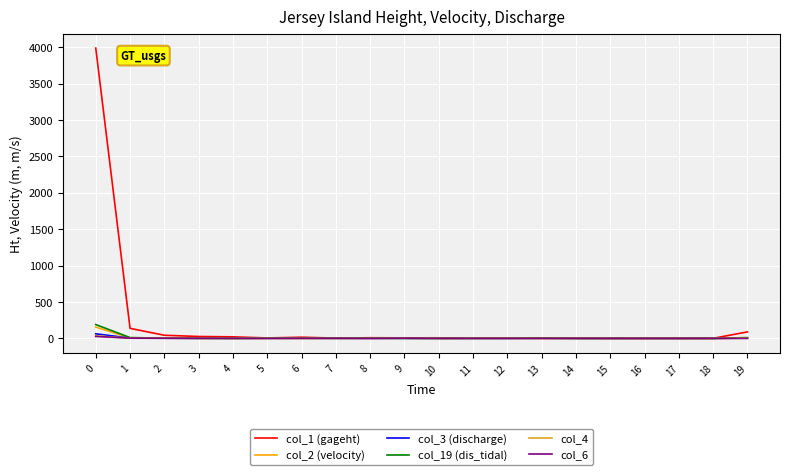

Which series has the largest total across all categories?

col_1 (gageht)